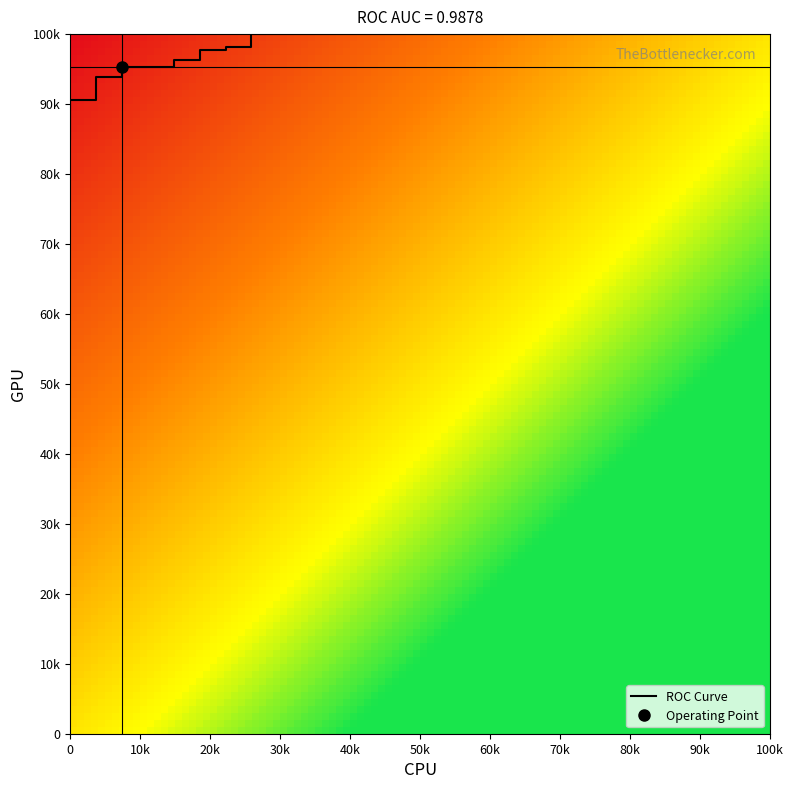

Is it true that the value at 0 is 0.3?

False